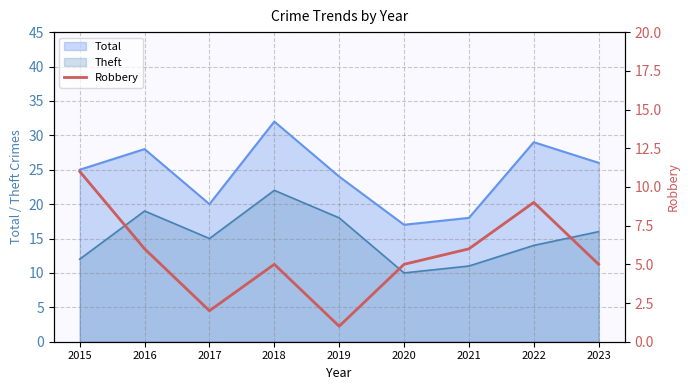

How many values are between 5 and 6?

5